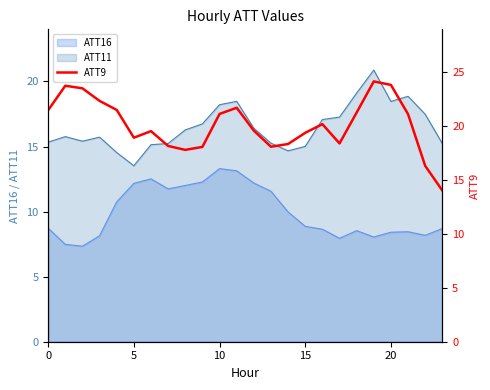

What is the highest value of the ATT11 series?

20.9